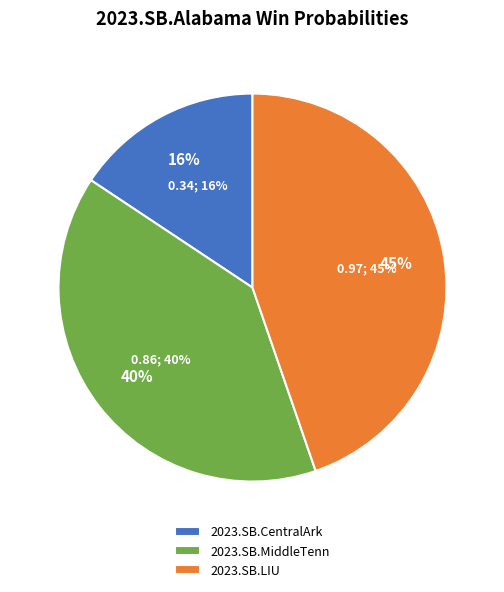

How many slices are in this pie chart?

3